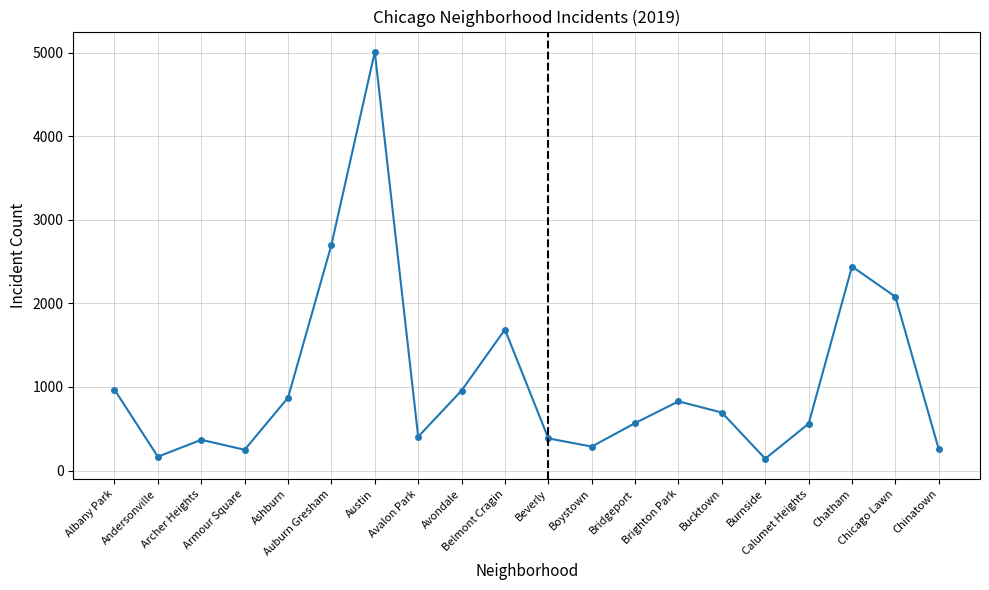

What is the value of the 12th point from the left?

287